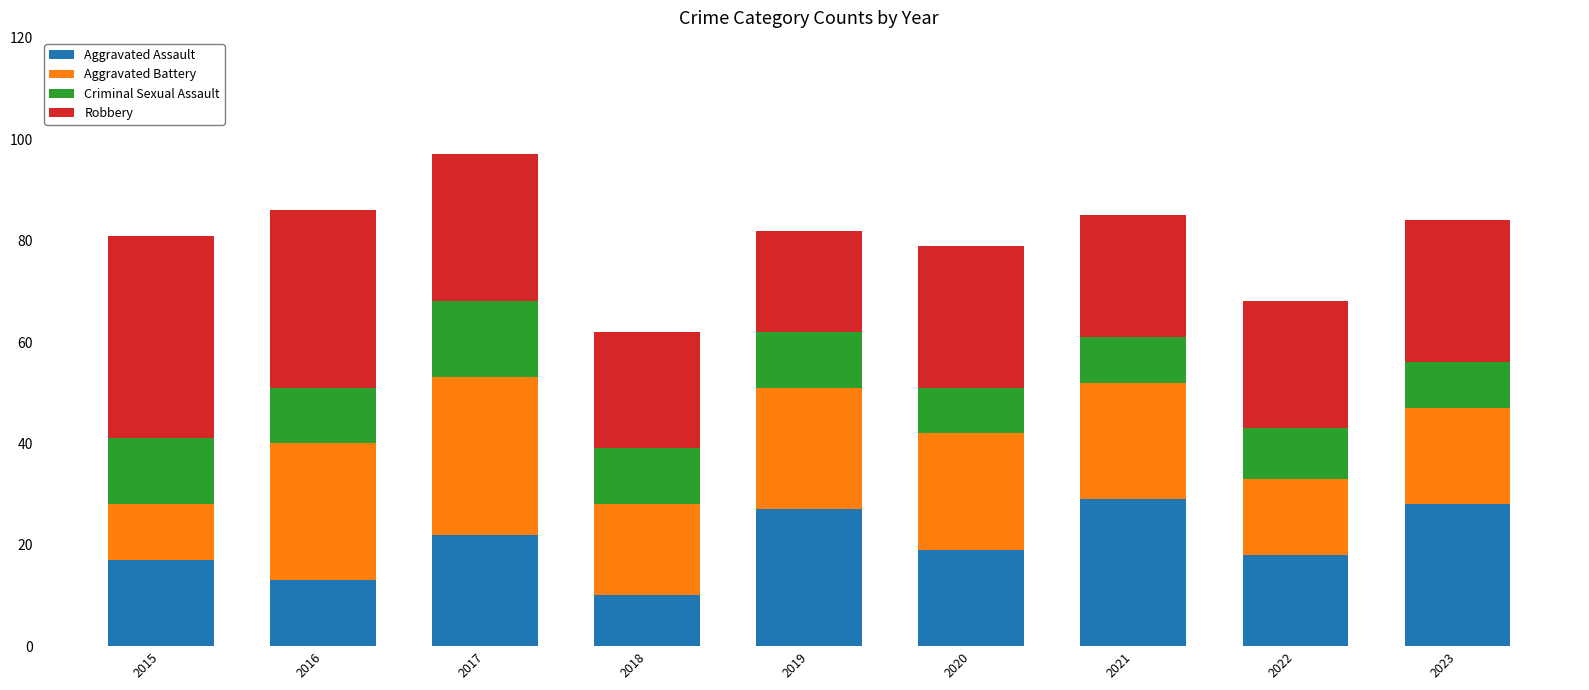

Is it true that Aggravated Assault equals 7 at 2020?

False